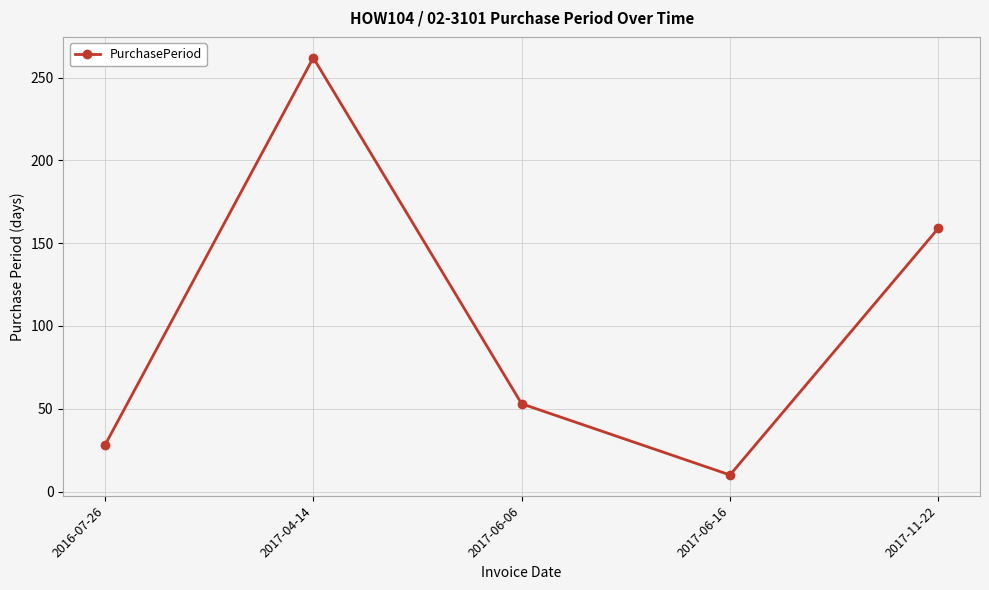

Is this an area chart (filled region under the line)?

No